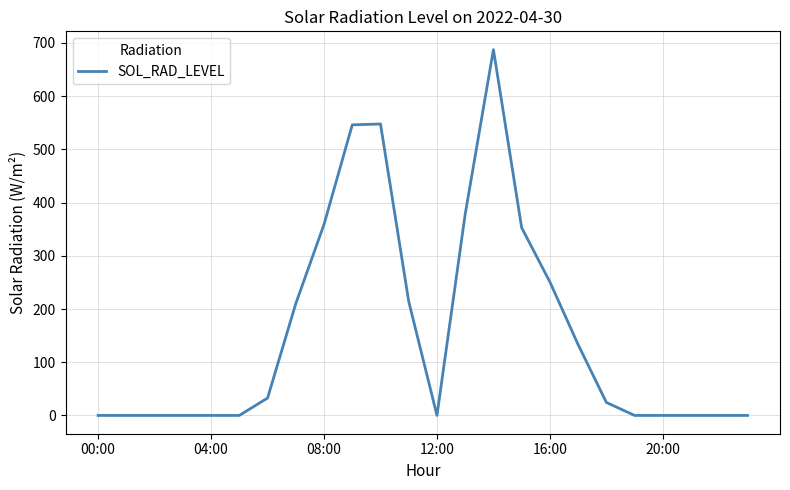

What is the greatest value displayed?

687.5